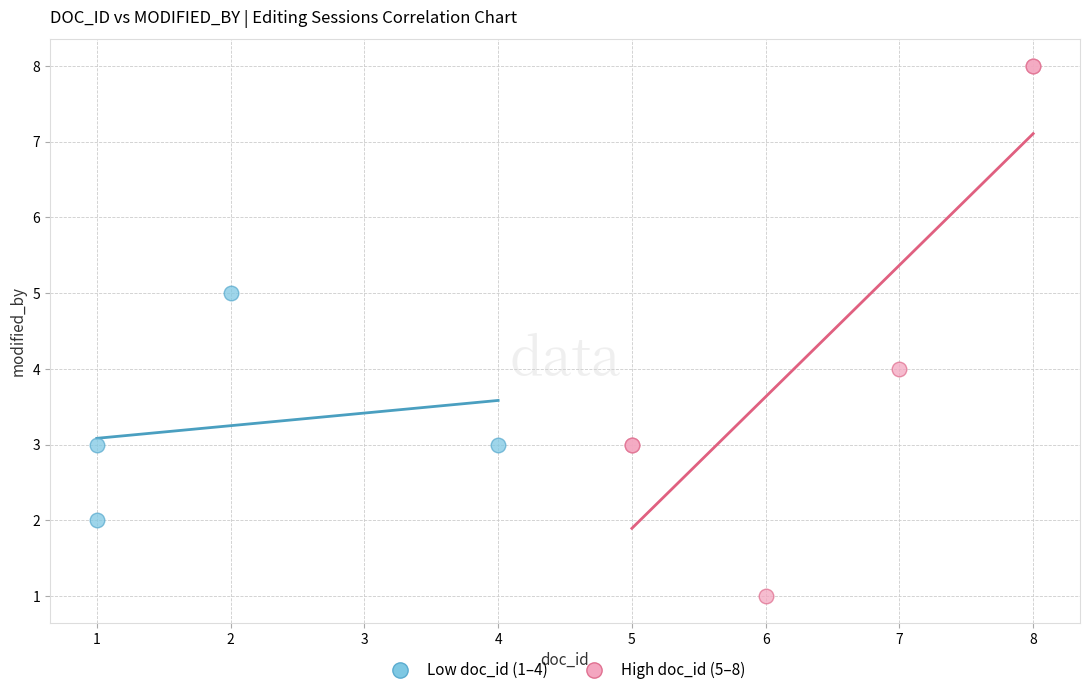

Which series contains the highest Y value?

High doc_id (5–8)